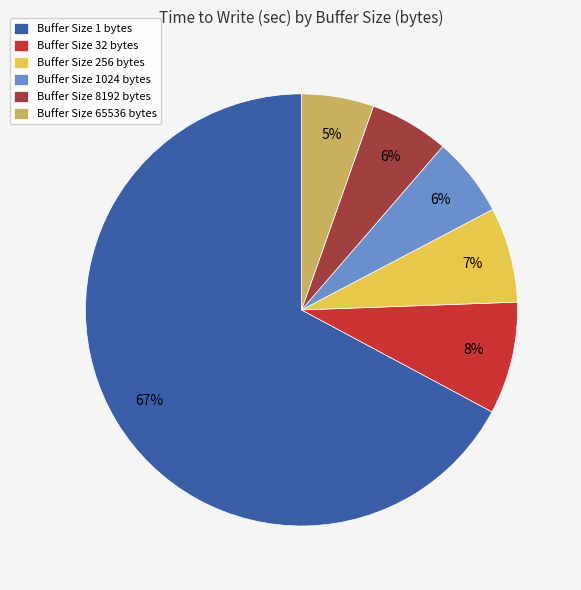

True or false: Buffer Size 1 bytes accounts for 67% of the total.

True